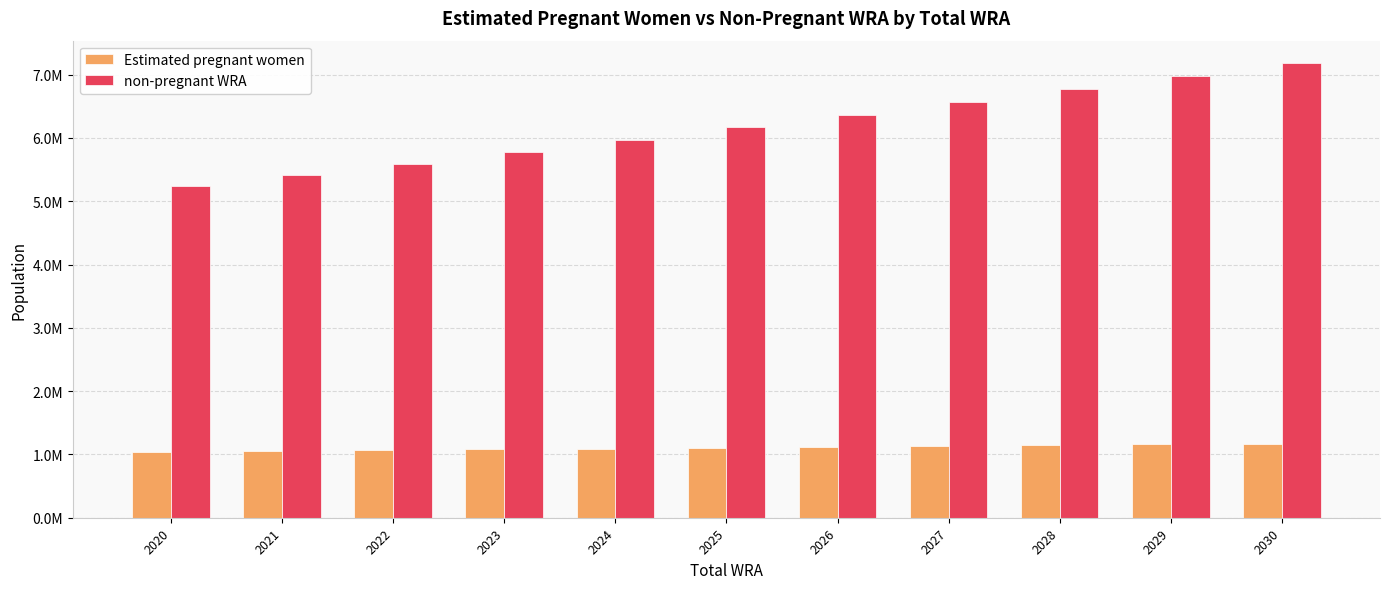

List the labels in order of non-pregnant WRA value, smallest first.

2020, 2021, 2022, 2023, 2024, 2025, 2026, 2027, 2028, 2029, 2030